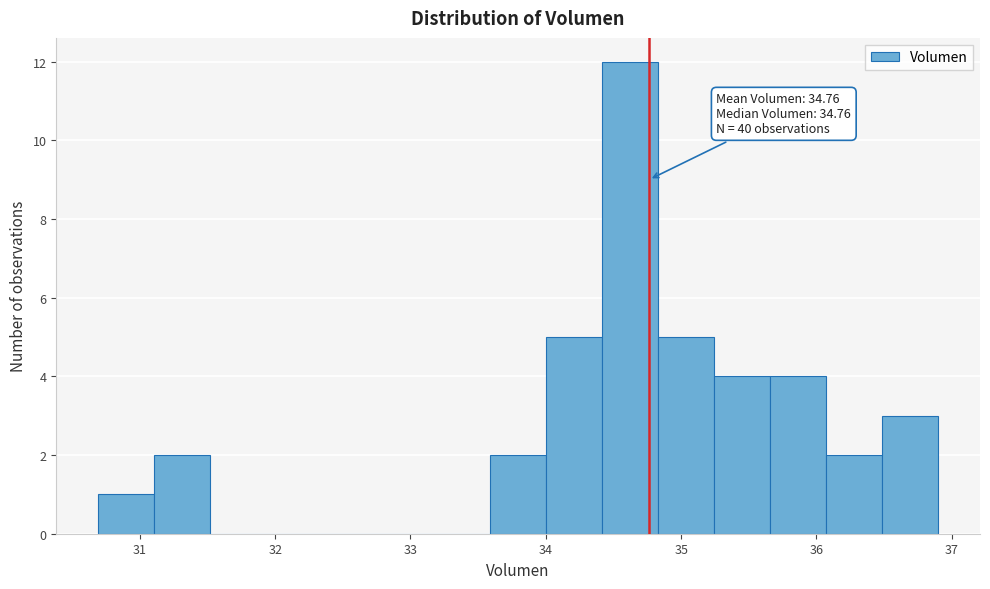

Over which range of the x-axis is the bar tallest?

34.4 to 34.8